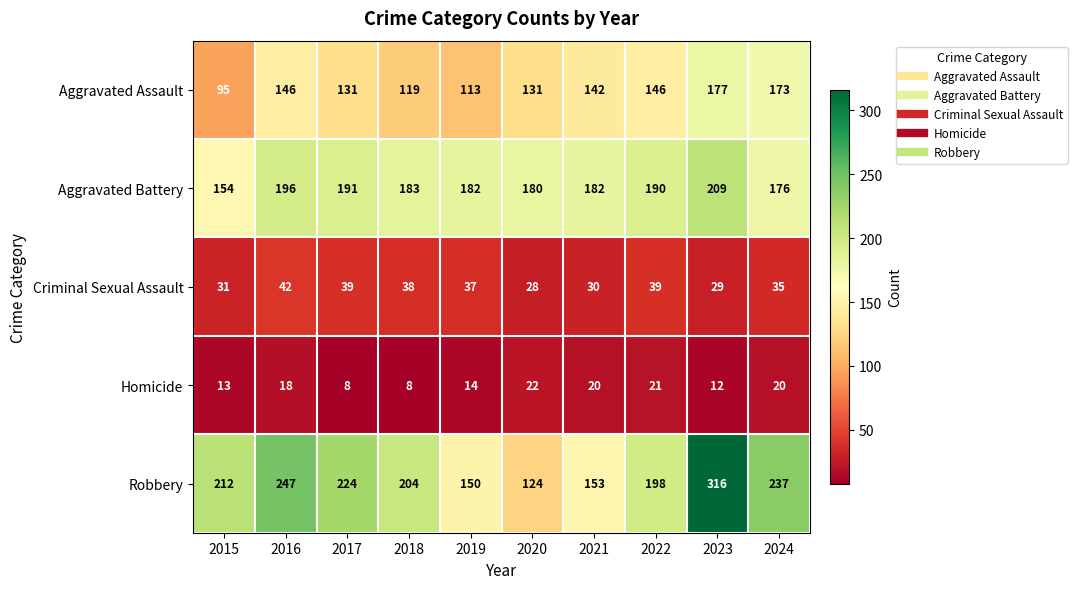

What is the sum of all Homicide values?

156